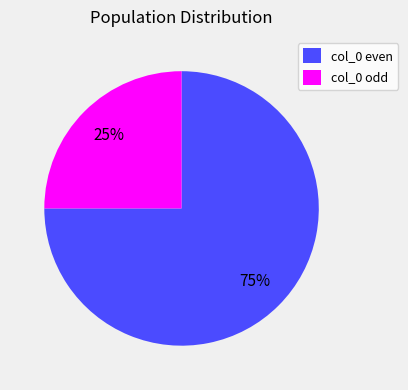

Which slice is the largest?

col_0 even